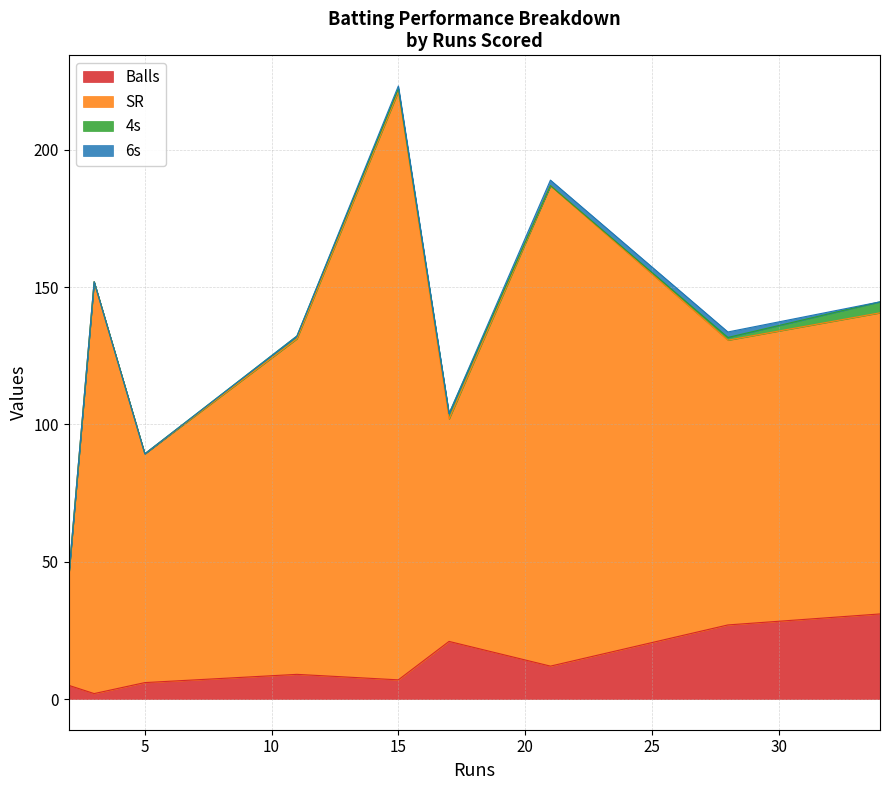

What is the highest value of the Balls series?

31.0